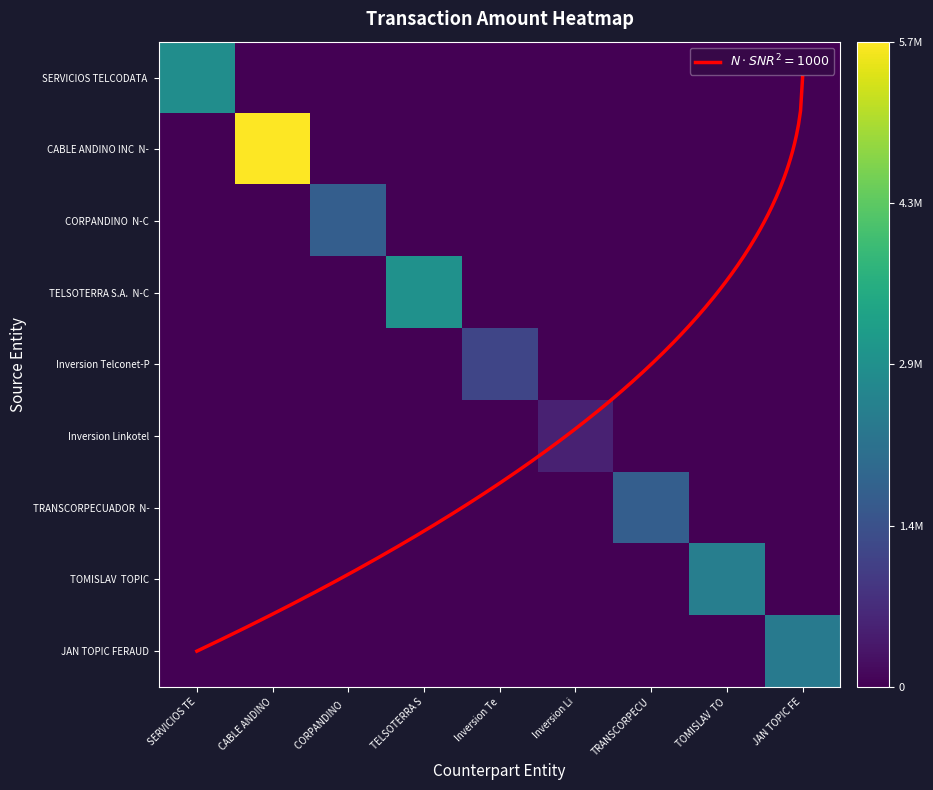

Is it true that TRANSCORPECUADOR N- equals 0.0 at Inversion Li?

True